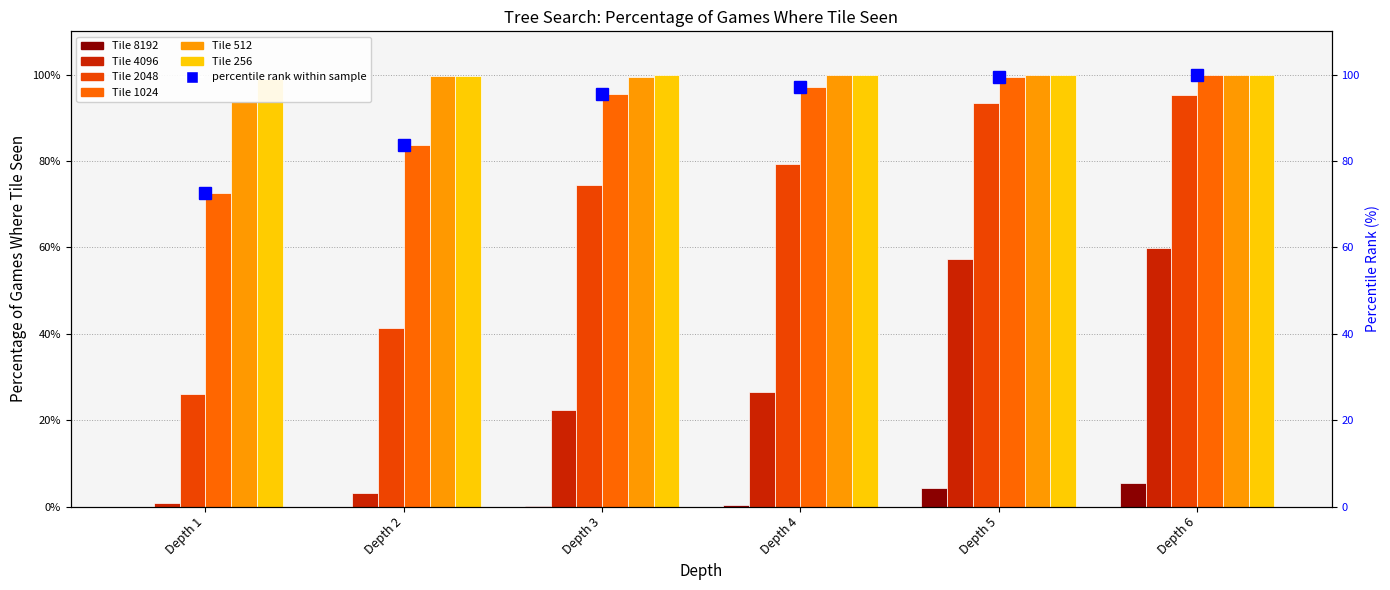

Reading left to right, what are all the values shown in this chart?

72.5	83.7	95.5	97.2	99.4	99.9